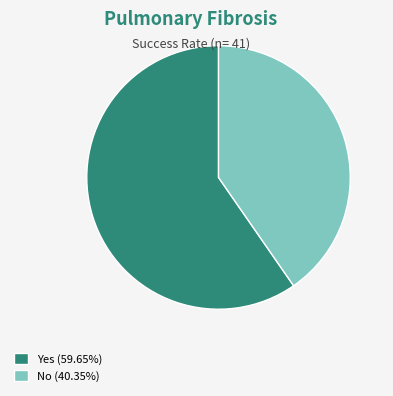

Is there any slice that represents more than half of the pie?

Yes